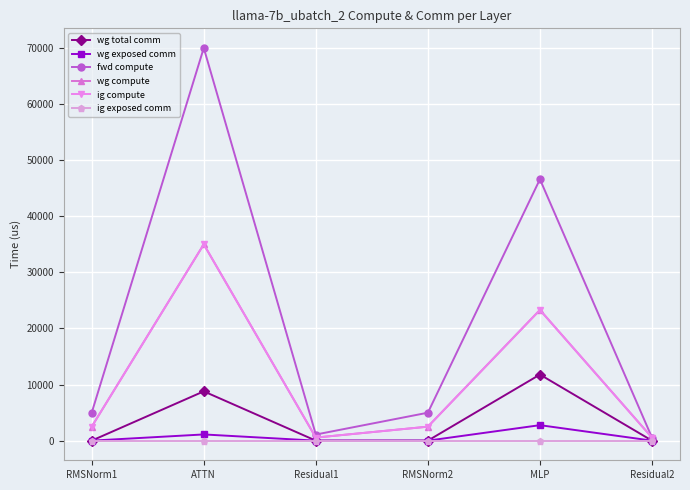

Is this an area chart (filled region under the line)?

No